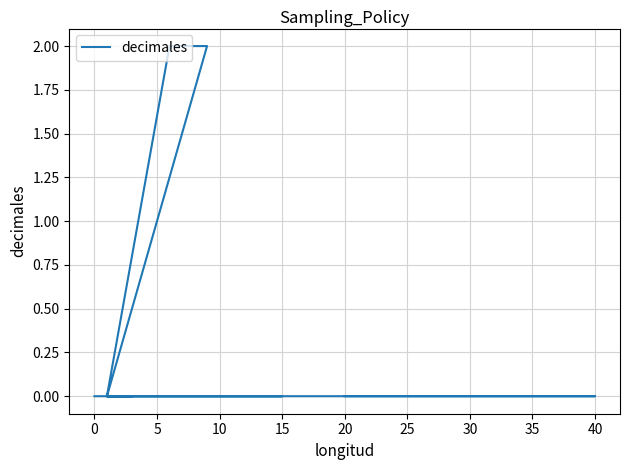

How many values are between 0 and 1?

10